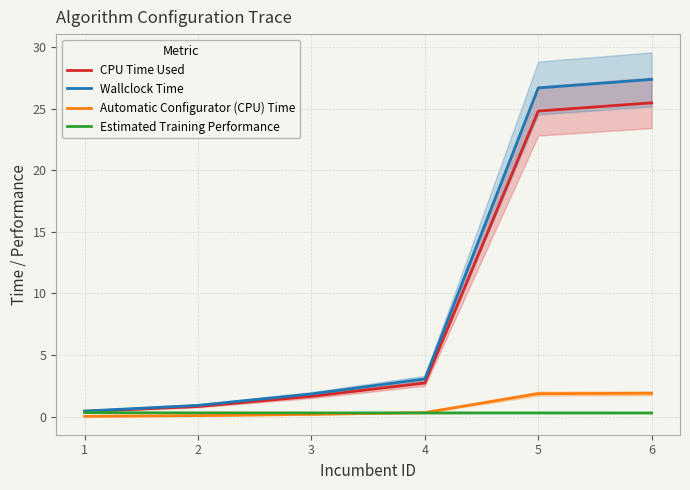

List the series in order of their peak value, highest first.

Wallclock Time, CPU Time Used, Automatic Configurator (CPU) Time, Estimated Training Performance